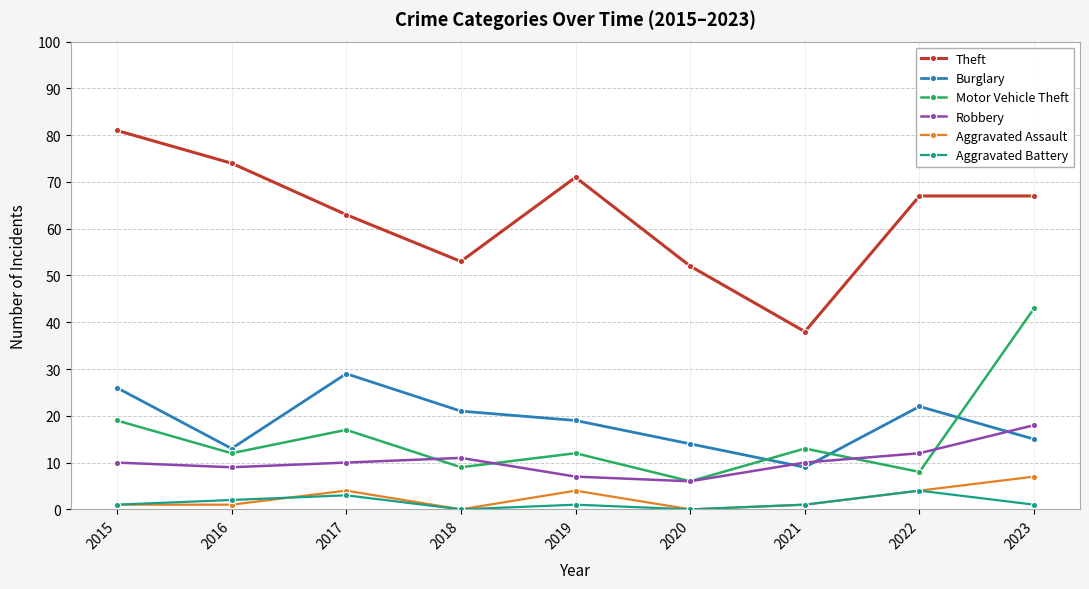

Read the Theft value at 2019, to the nearest 5.

70